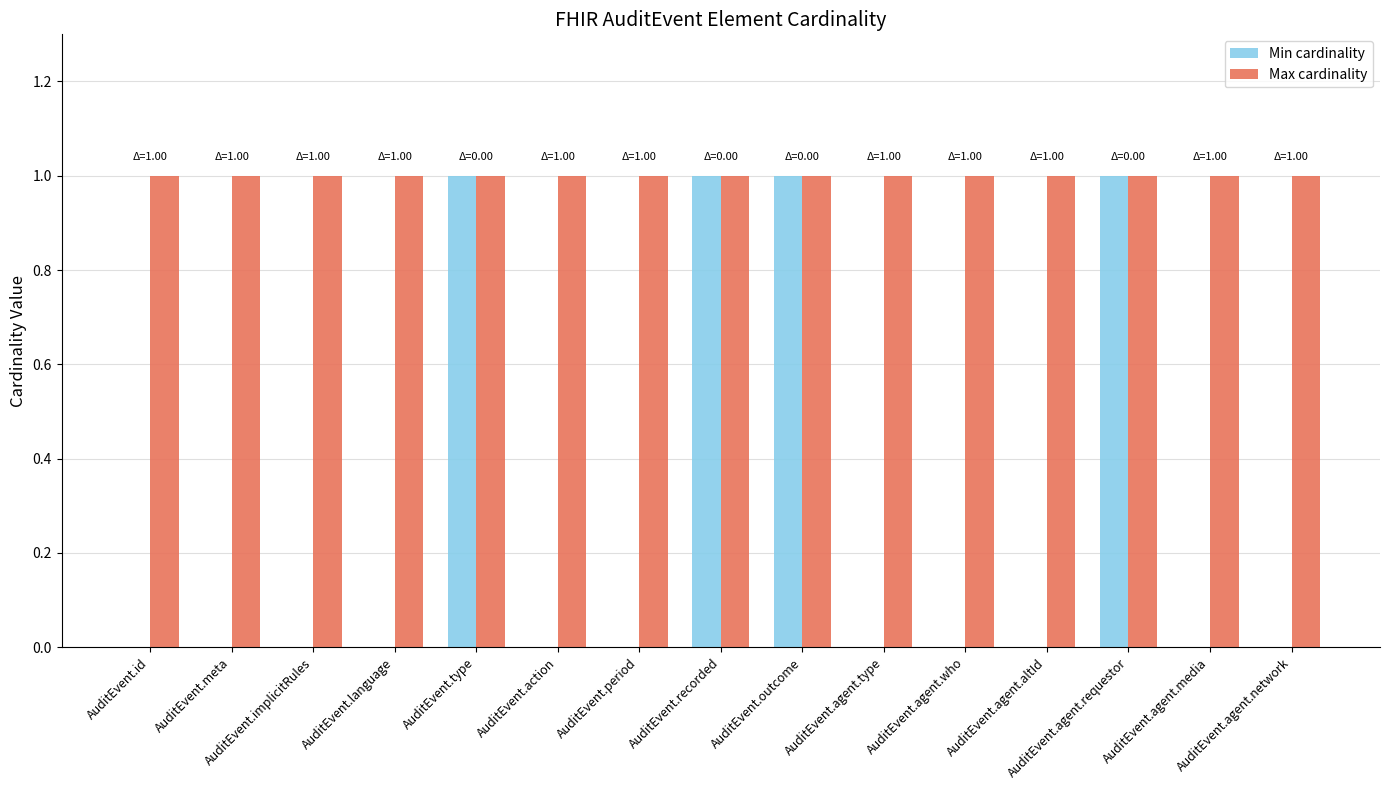

Is the value of Min cardinality at AuditEvent.agent.who greater than the value of Max cardinality at AuditEvent.period?

No